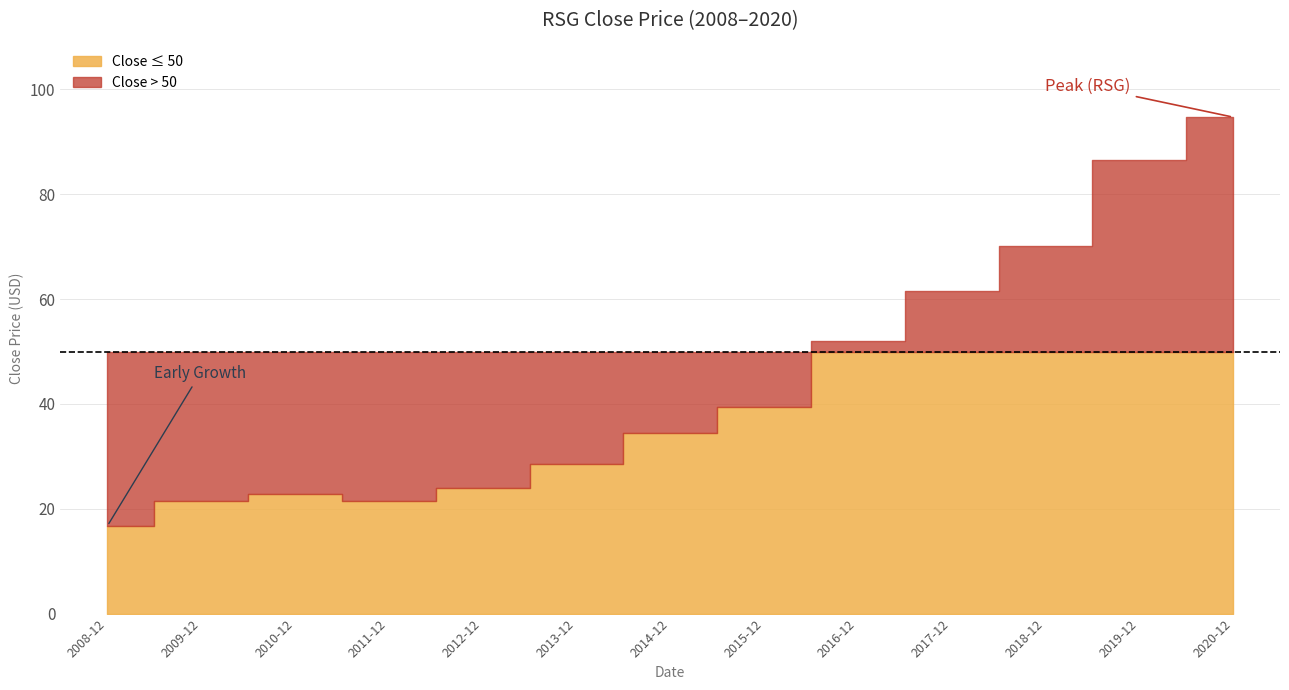

Does the chart display data point markers on the line(s)?

No